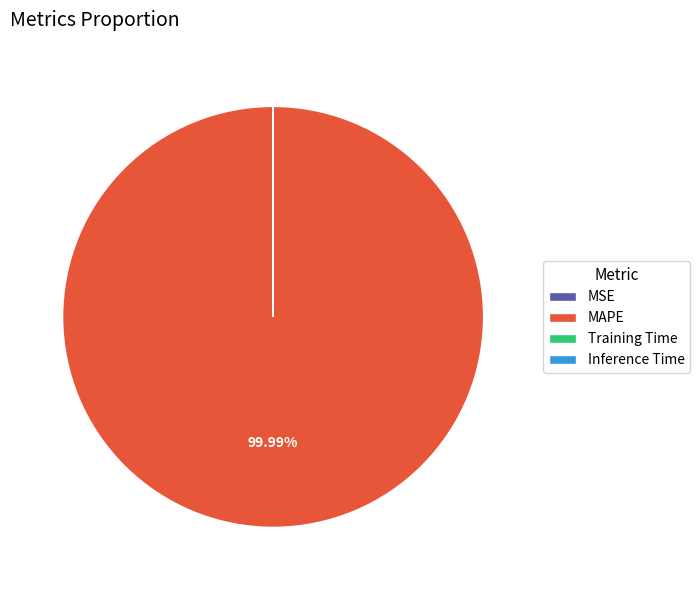

Does MAPE account for over 50% of the chart?

Yes